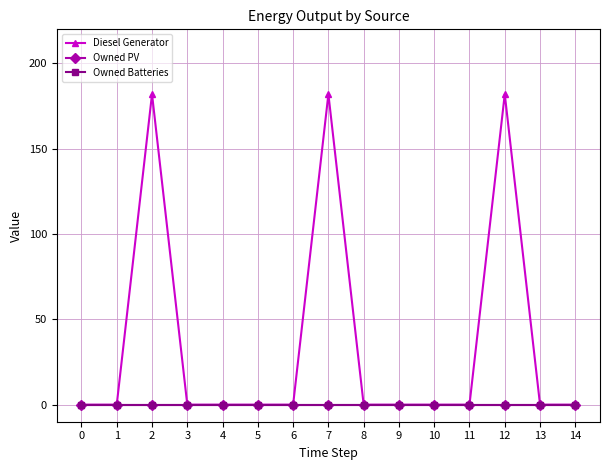

Which series has the widest spread of values?

Diesel Generator